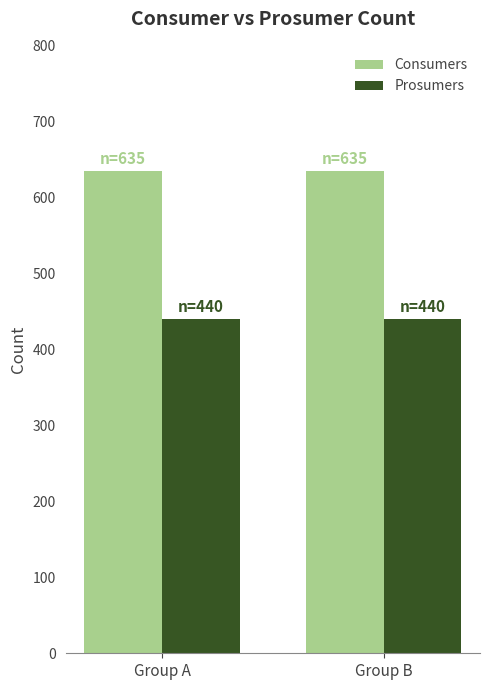

What is the difference between the highest and lowest values at Group B?

195